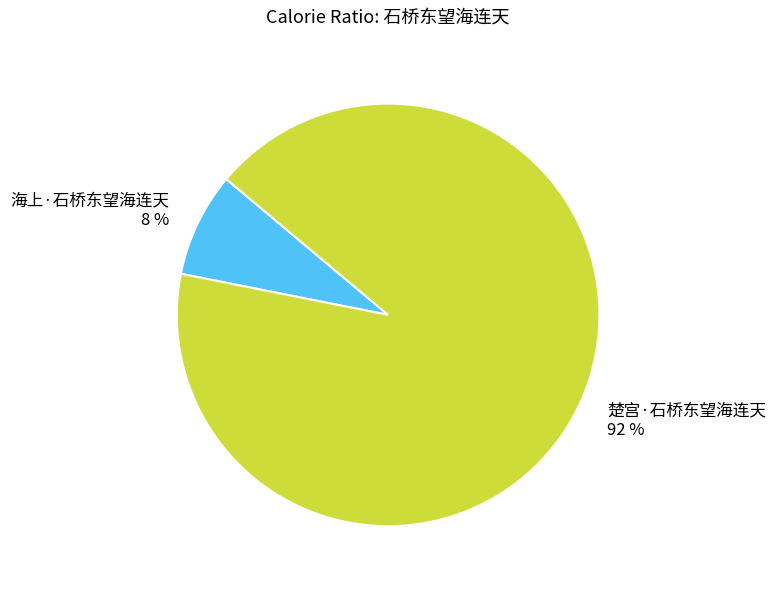

Approximately how many times larger is the value at 楚宫·石桥东望海连天 compared to 海上·石桥东望海连天?

11.5